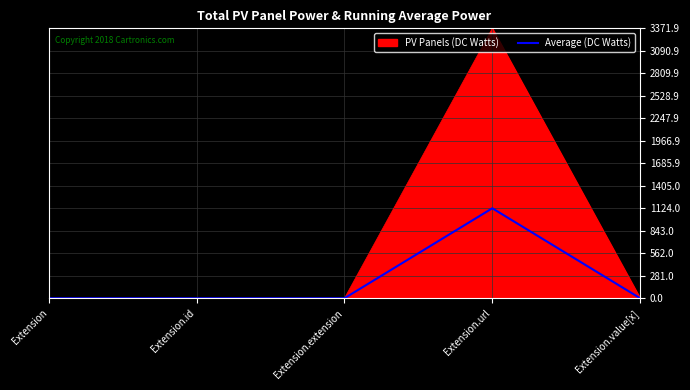

What position from the left is Extension.value[x]?

5